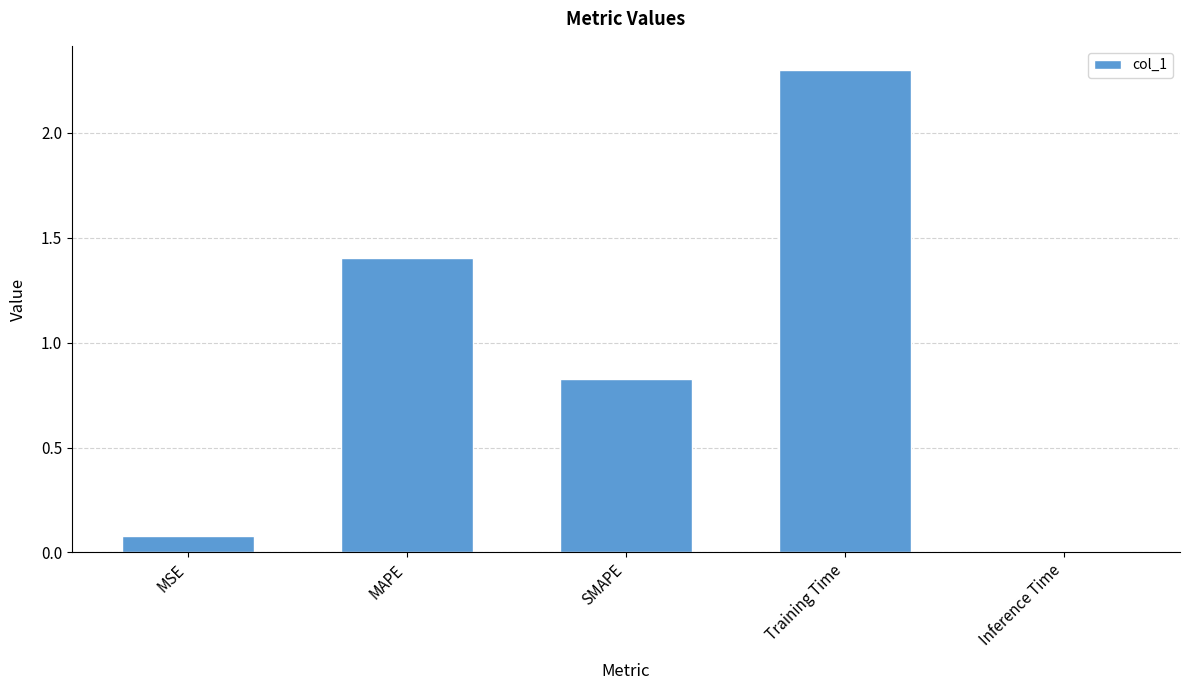

Between MSE and MAPE, which is larger?

MAPE